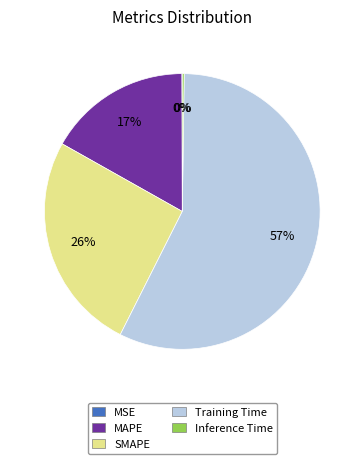

To the nearest percent, what is the difference between the largest and smallest slice percentages?

57%